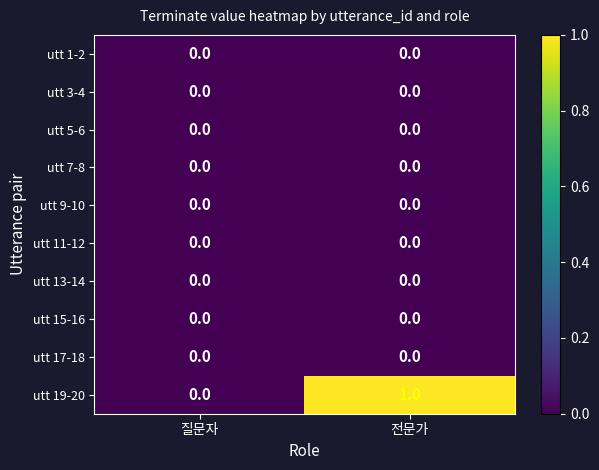

At which category is the sum across all series the highest?

전문가